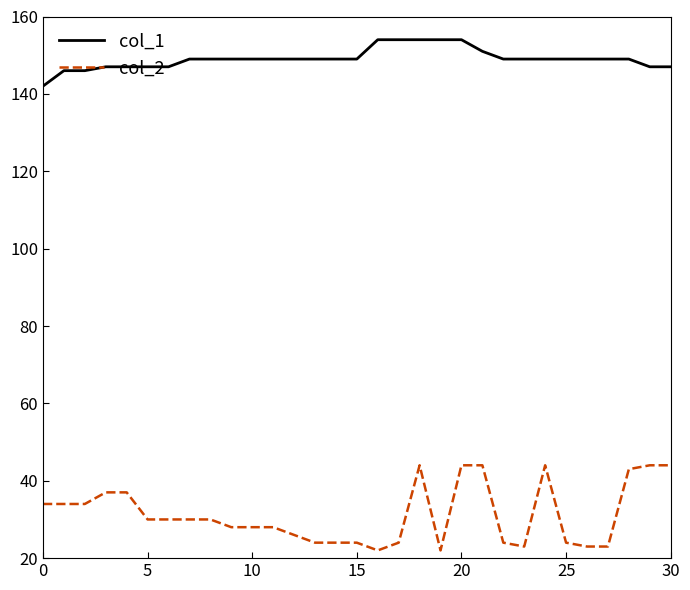

What is the difference between the maximum and minimum values in the col_1 series?

12